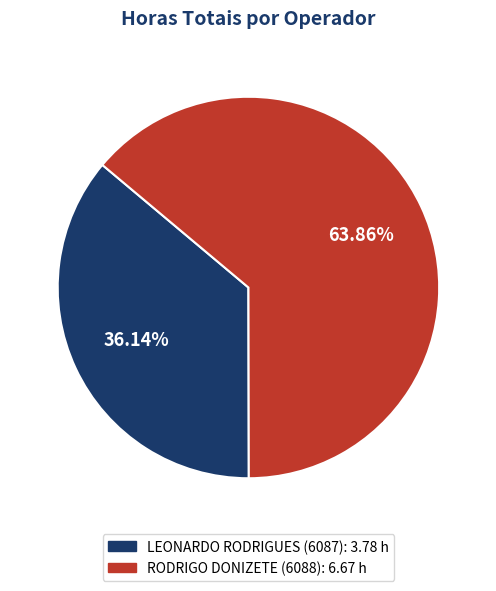

Is there any slice that represents more than half of the pie?

Yes